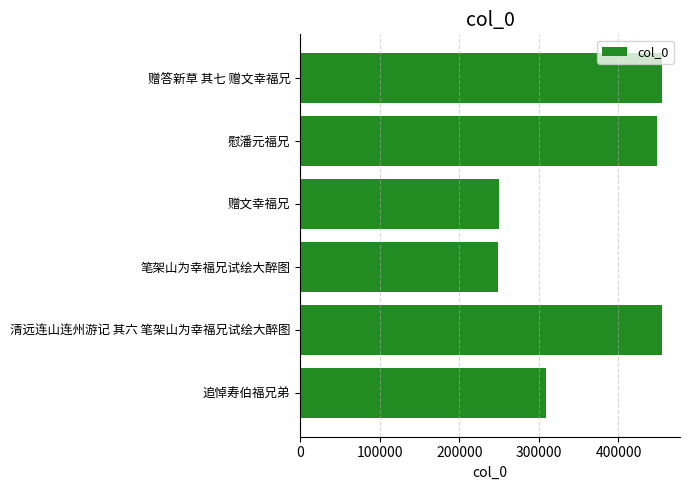

What is the smallest value displayed?

248958